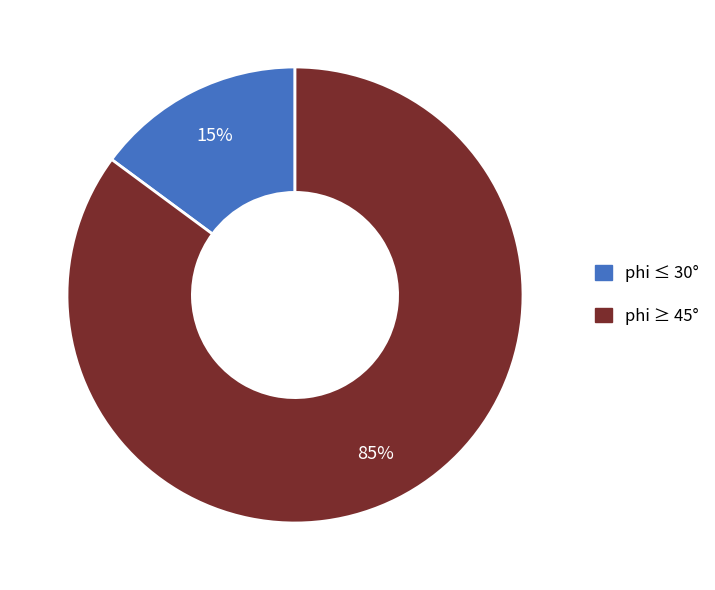

To the nearest percent, what is the difference between the largest and smallest slice percentages?

70%